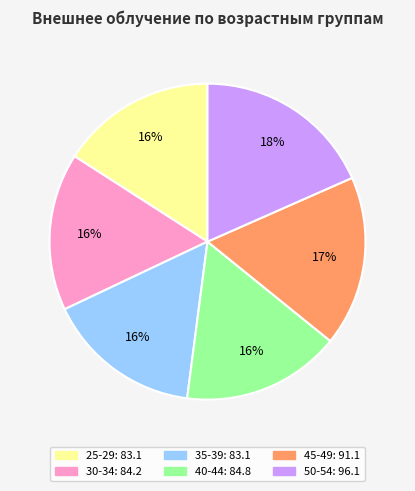

Do 50-54 and 45-49 together represent more than half of the pie?

No